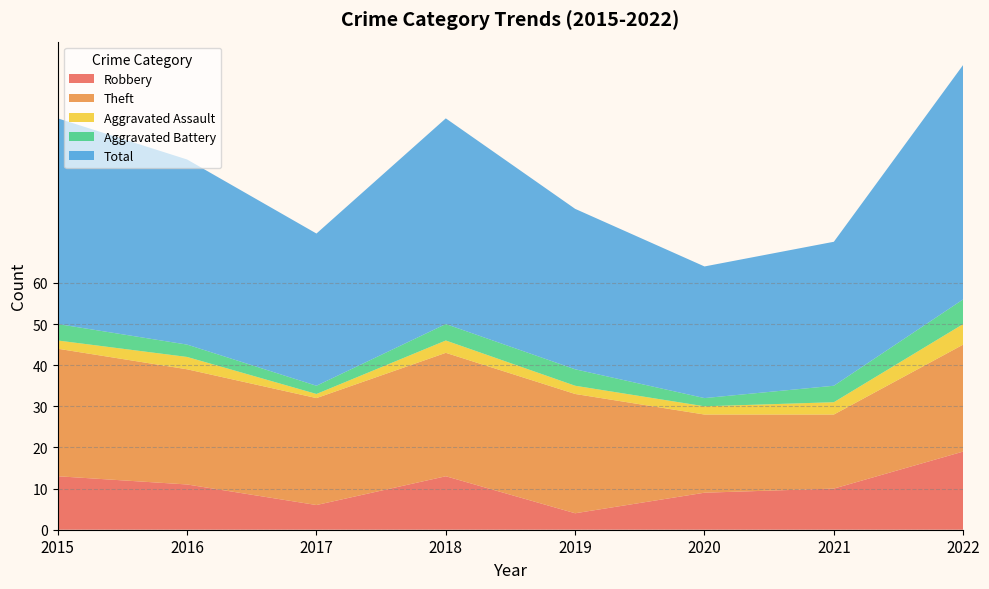

Reading left to right, what are all the values shown in this chart?

Robbery: 2015=13	2016=11	2017=6	2018=13	2019=4	2020=9	2021=10	2022=19
Theft: 2015=31	2016=28	2017=26	2018=30	2019=29	2020=19	2021=18	2022=26
Aggravated Assault: 2015=2	2016=3	2017=1	2018=3	2019=2	2020=2	2021=3	2022=5
Aggravated Battery: 2015=4	2016=3	2017=2	2018=4	2019=4	2020=2	2021=4	2022=6
Total: 2015=50	2016=45	2017=37	2018=50	2019=39	2020=32	2021=35	2022=57